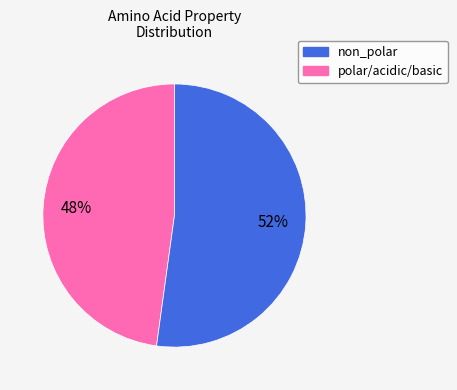

Count the number of slices in the pie.

2